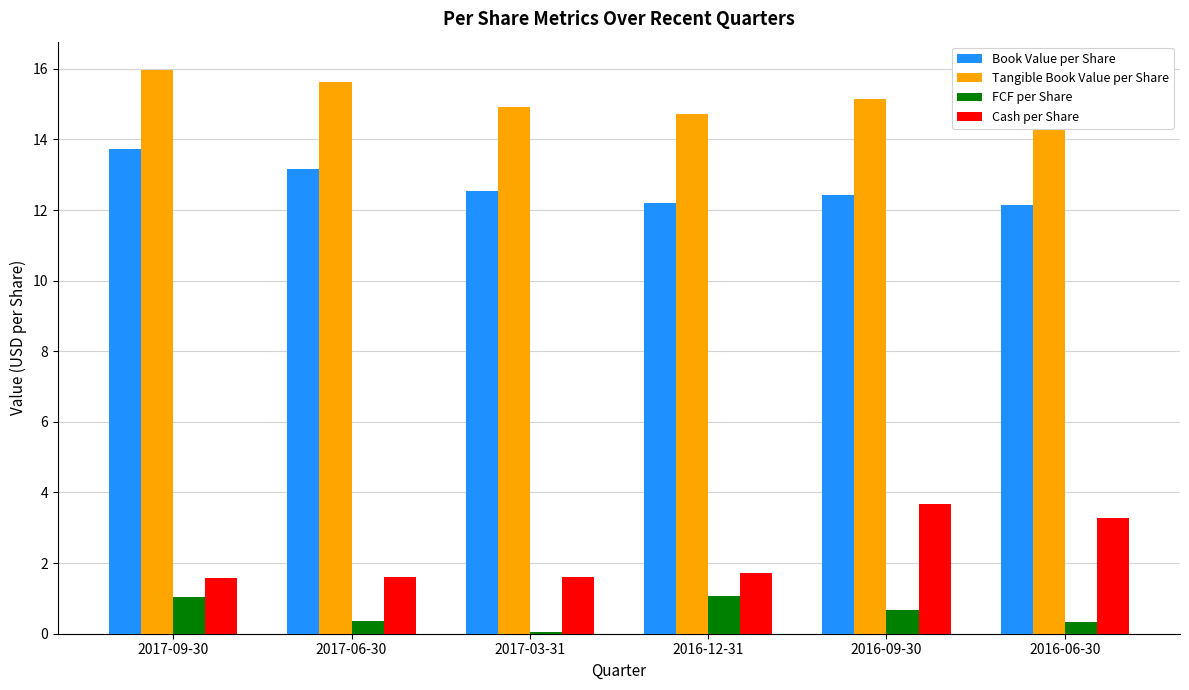

Reading left to right, transcribe all the data shown in this chart.

Book Value per Share: 2017-09-30=13.7	2017-06-30=13.2	2017-03-31=12.5	2016-12-31=12.2	2016-09-30=12.4	2016-06-30=12.1
Tangible Book Value per Share: 2017-09-30=16.0	2017-06-30=15.6	2017-03-31=14.9	2016-12-31=14.7	2016-09-30=15.1	2016-06-30=14.7
FCF per Share: 2017-09-30=1.0	2017-06-30=0.4	2017-03-31=0.1	2016-12-31=1.1	2016-09-30=0.7	2016-06-30=0.3
Cash per Share: 2017-09-30=1.6	2017-06-30=1.6	2017-03-31=1.6	2016-12-31=1.7	2016-09-30=3.7	2016-06-30=3.3